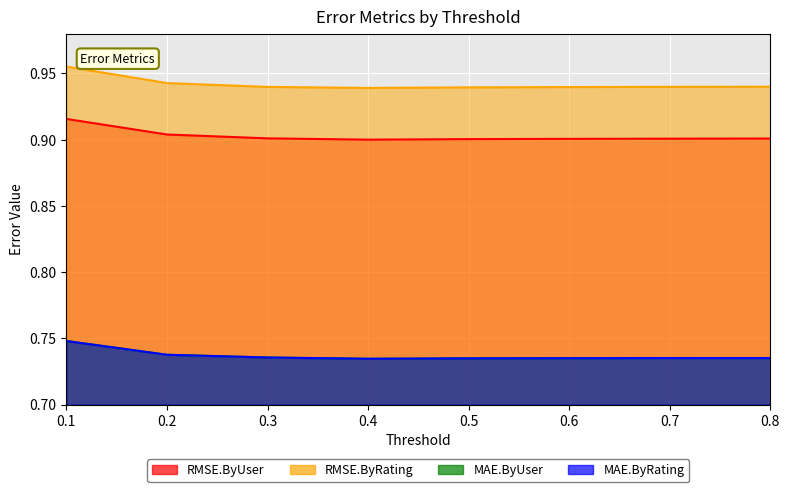

At which category does the chart reach its peak across all series?

0.1